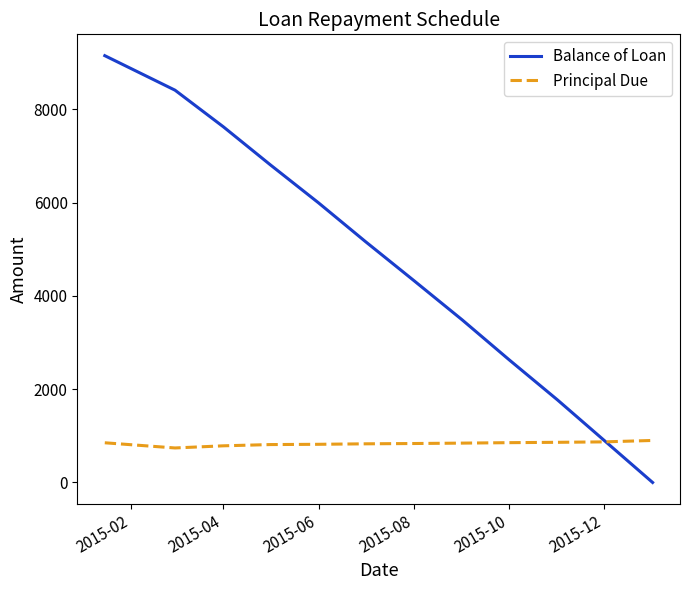

True or false: Balance of Loan and Principal Due intersect in this chart.

True